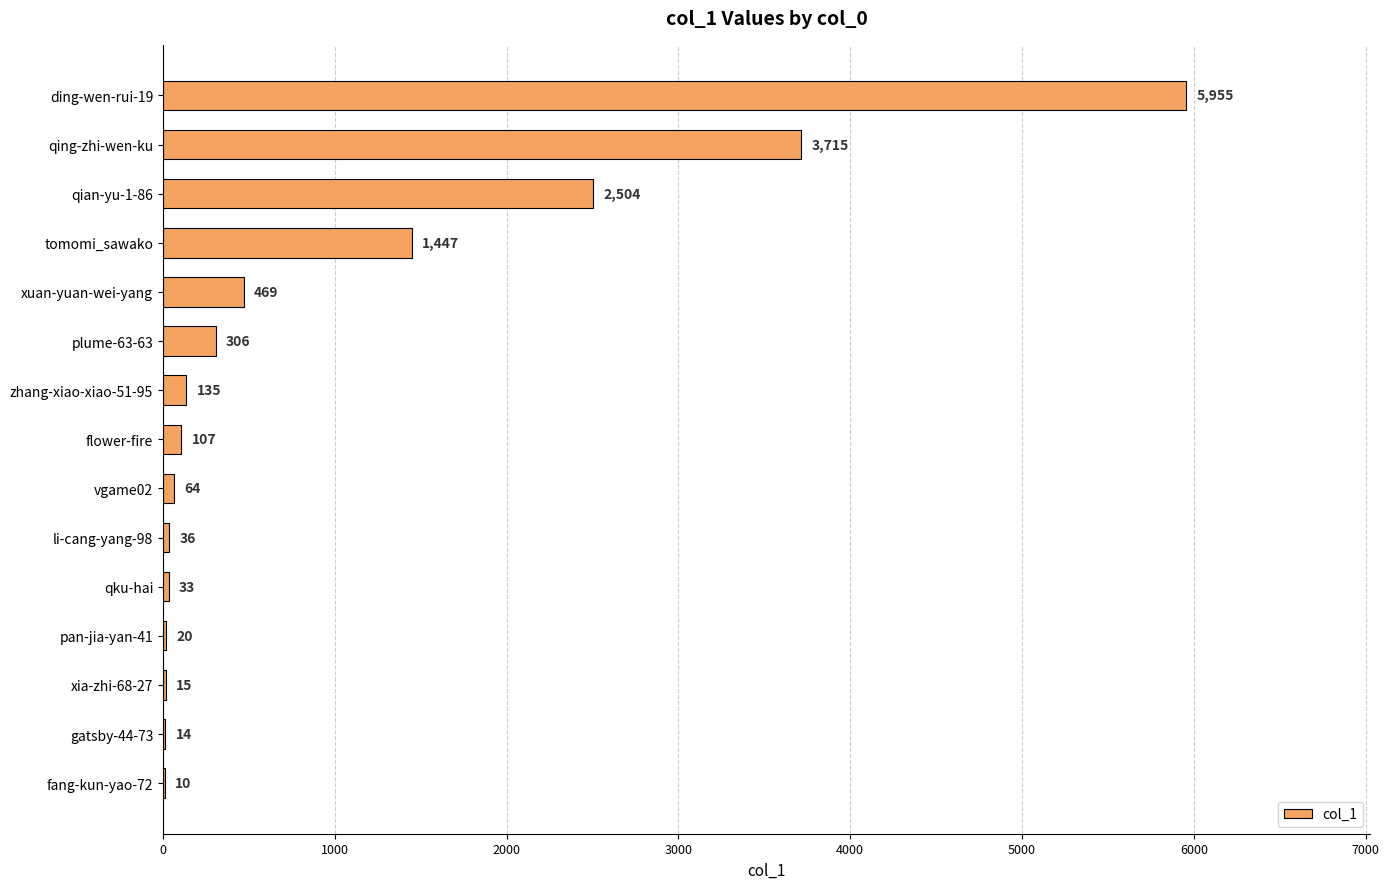

Which label corresponds to the largest value in the chart?

ding-wen-rui-19